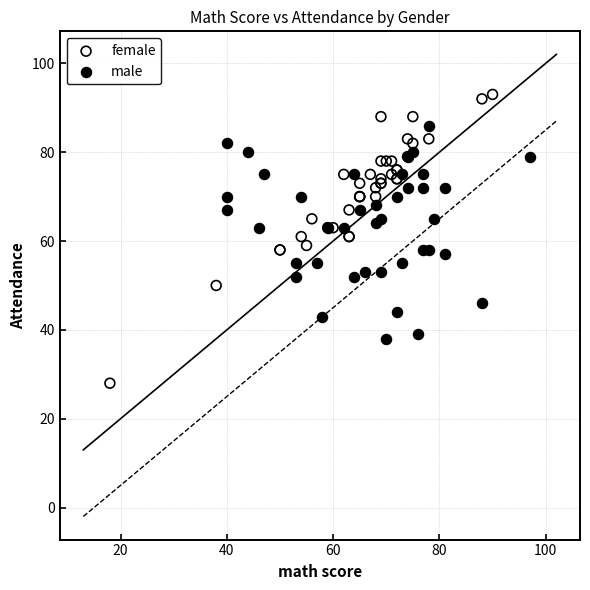

Which series contains the lowest Y value?

female